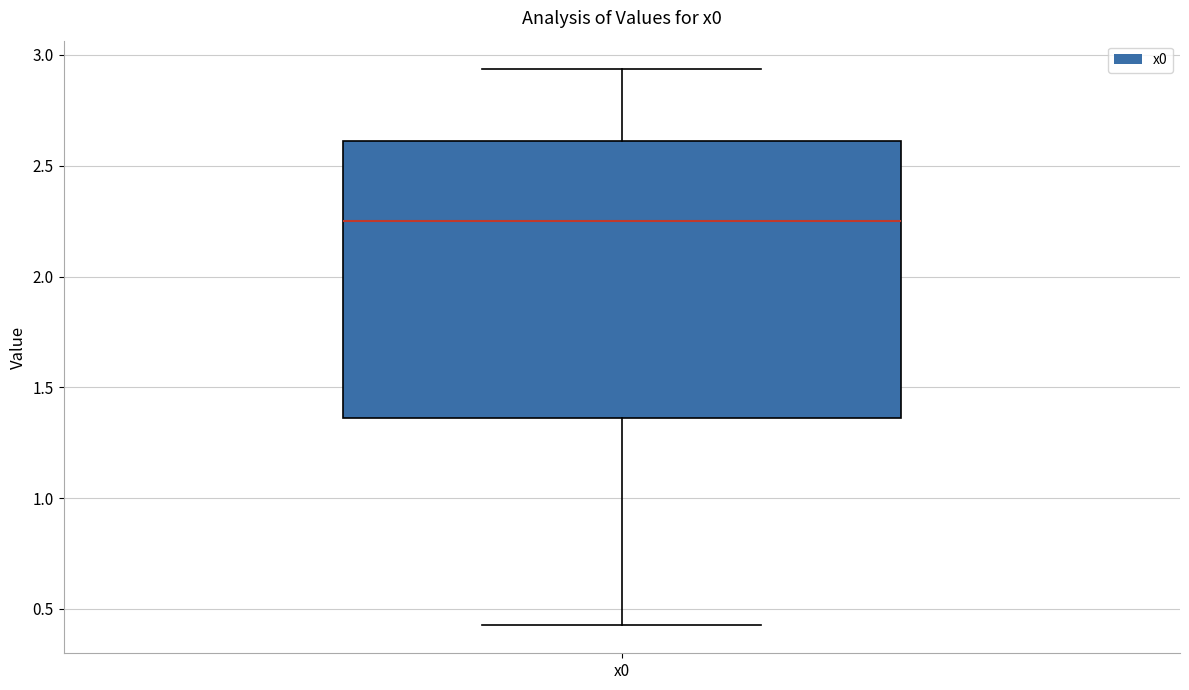

Transcribe this box plot: give where the median line is, the range the box spans, and where the two whiskers end, as read against the y-axis. The values are not printed on the chart, so give them approximately, as read against the axis.

median 2.25, box 1.35 to 2.60, whiskers 0.45 to 2.95